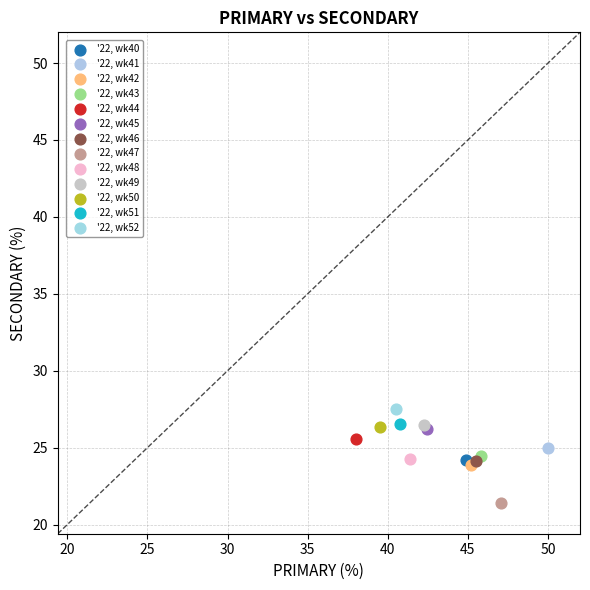

Which series reaches the minimum Y coordinate?

'22, wk47